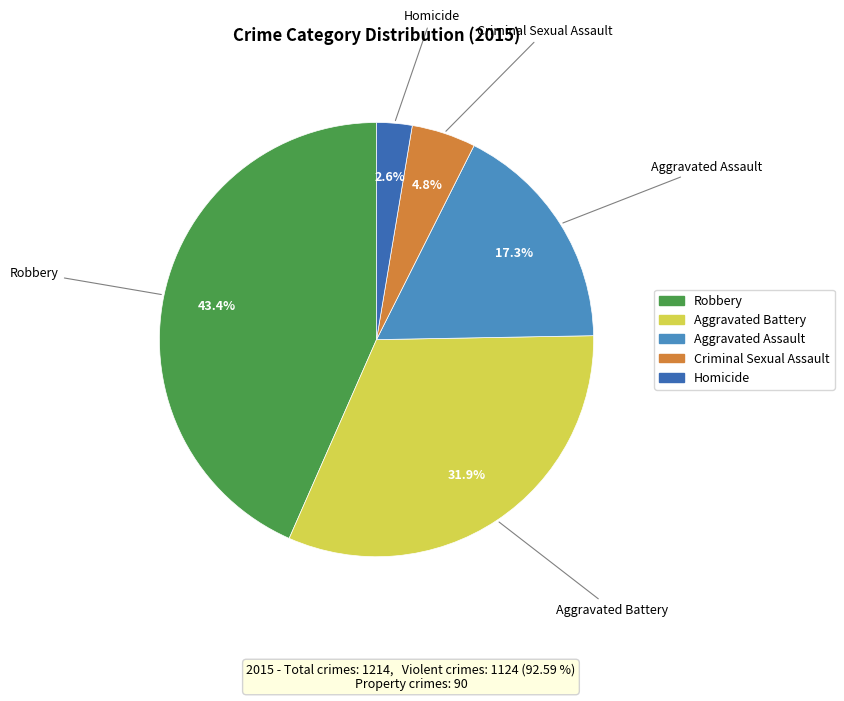

How many slices are in this pie chart?

5